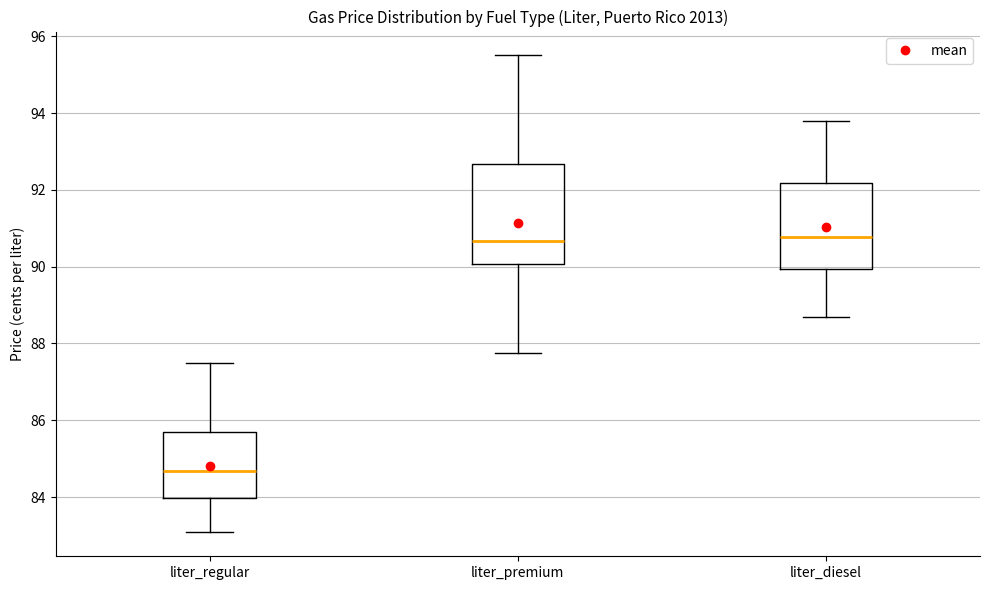

Where does the upper whisker of the box for liter_diesel end on the y-axis? The values are not printed on the chart, so give them approximately, as read against the axis.

93.8